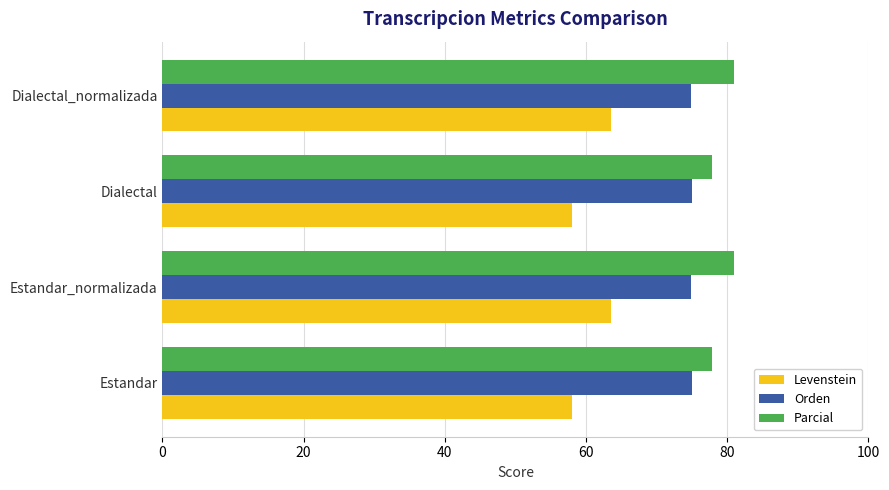

What is the lowest value of the Orden series?

74.9